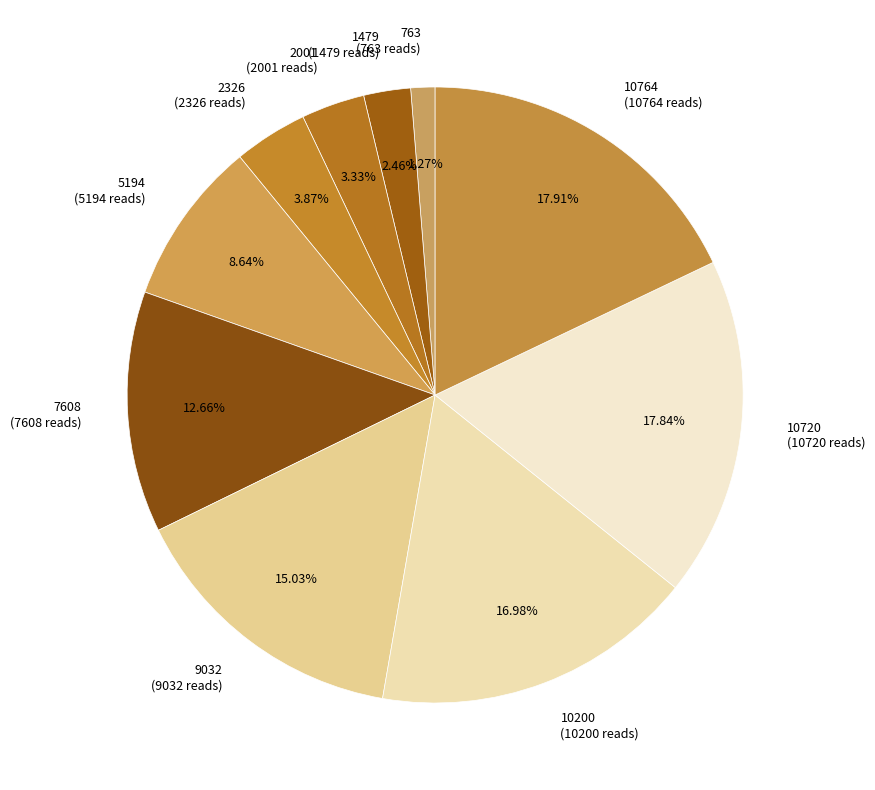

How many slices are in this pie chart?

10